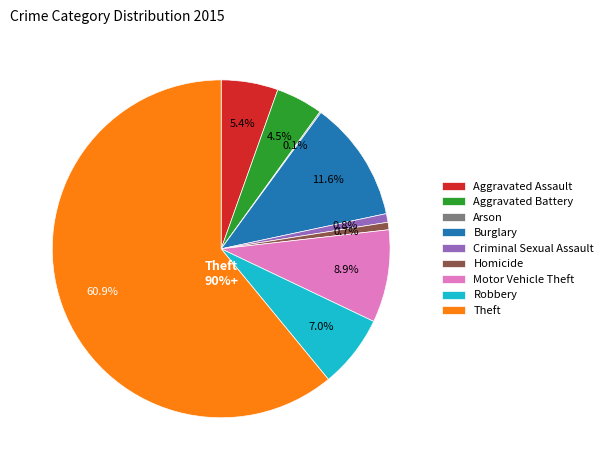

Count the number of slices in the pie.

9